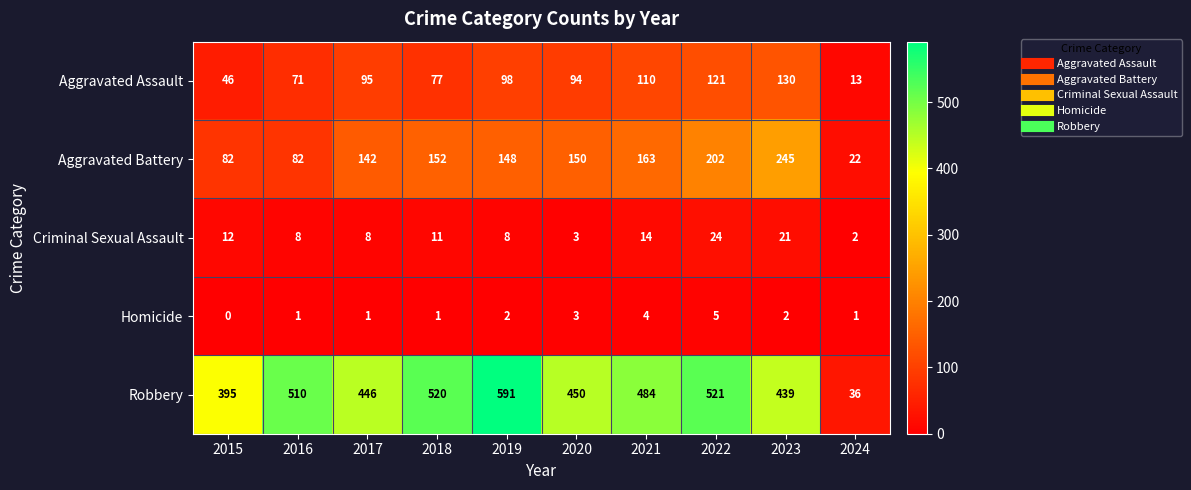

What is the total value across all series at 2020?

700